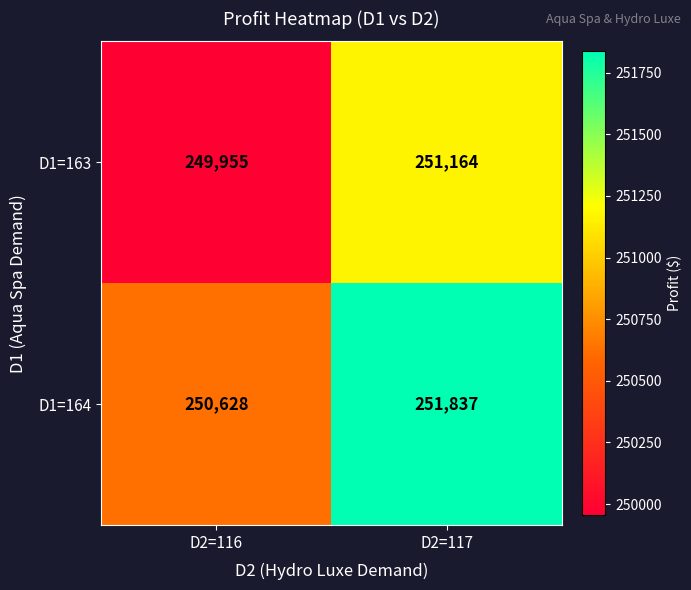

At which category is the sum across all series the highest?

D2=117